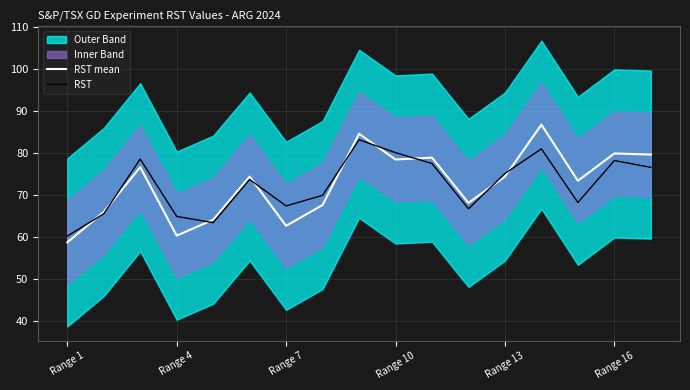

What is the value of the RST mean point at the 10th from the left?

78.4